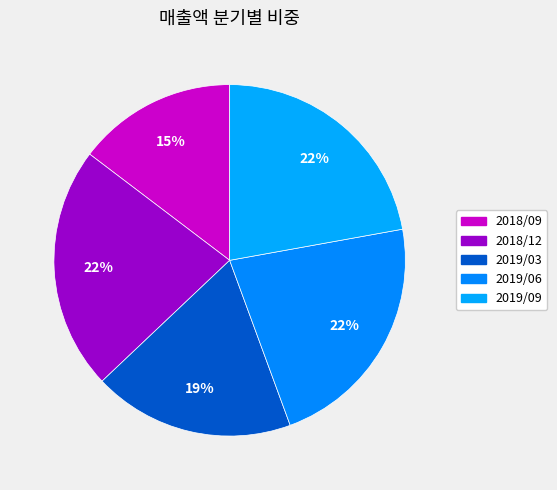

Count the number of slices in the pie.

5